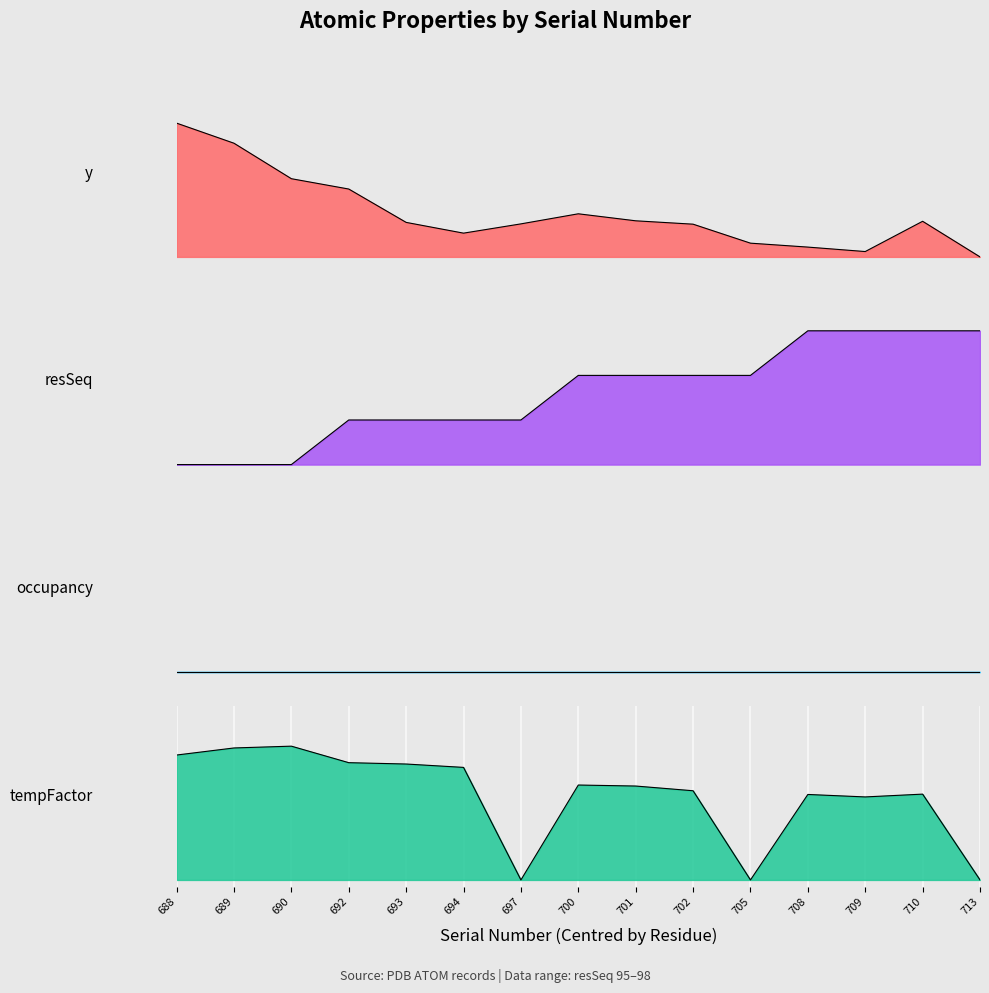

What is the value of the y point at the 8th from the left?

0.3